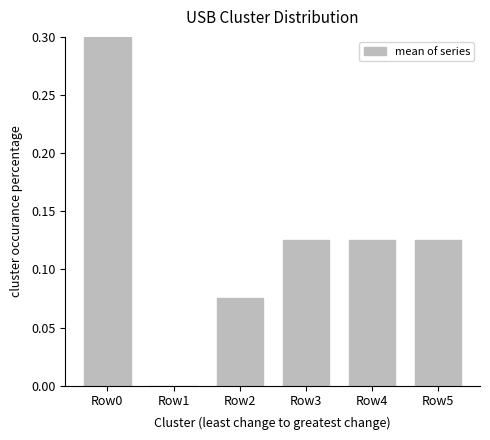

How many values are between 0 and 1?

6